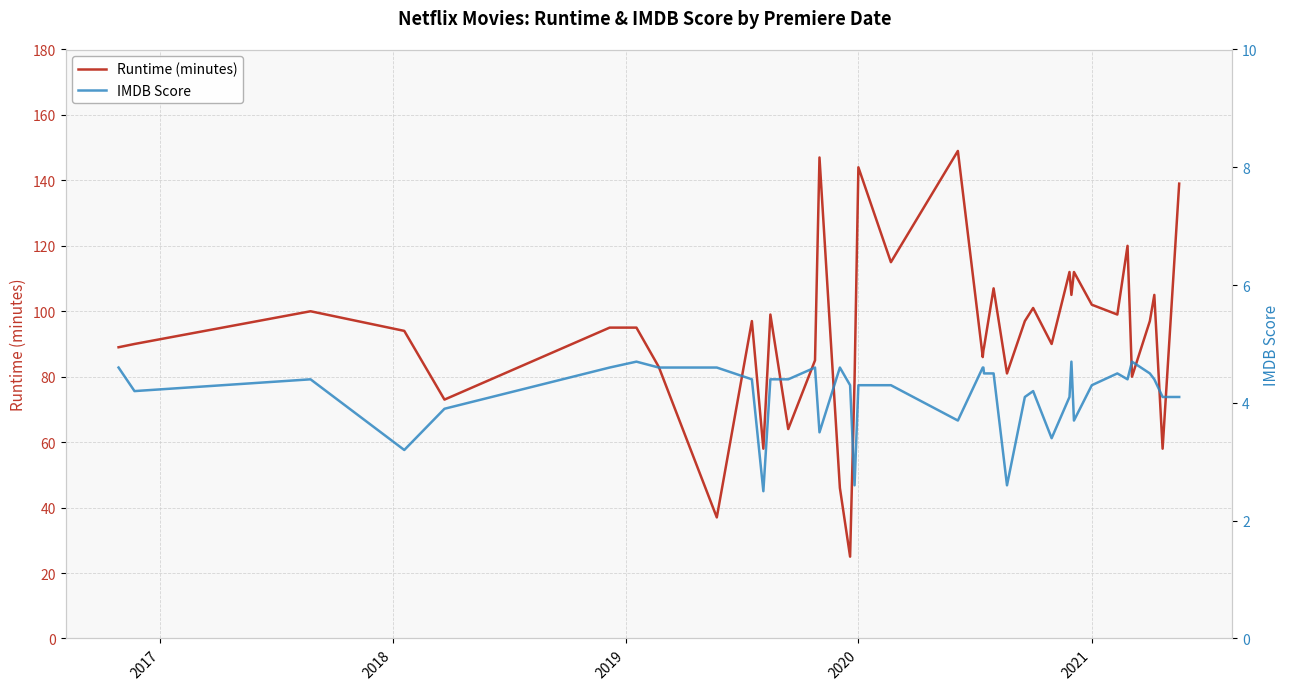

How many values in the Runtime (minutes) series exceed 95?

19